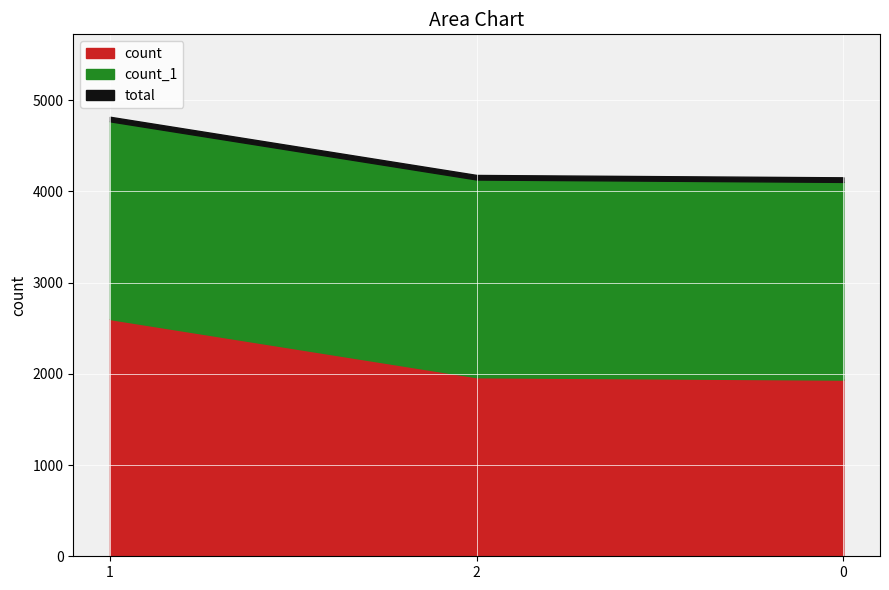

Reading right to left, transcribe all the data shown in this chart.

count: 1937	1963	2601
count_1: 2167	2167	2167